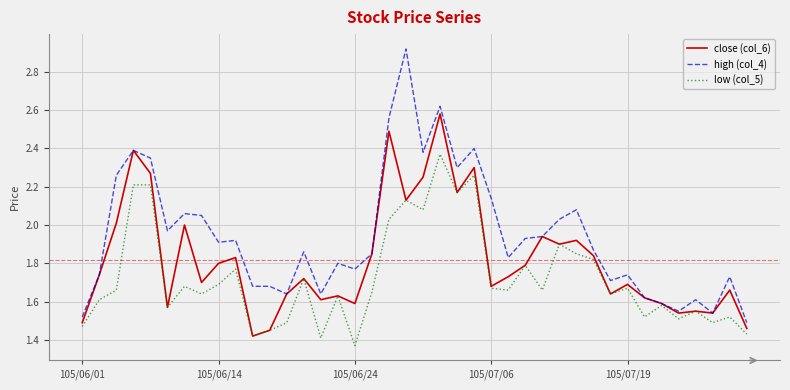

Which series has the widest spread of values?

high (col_4)